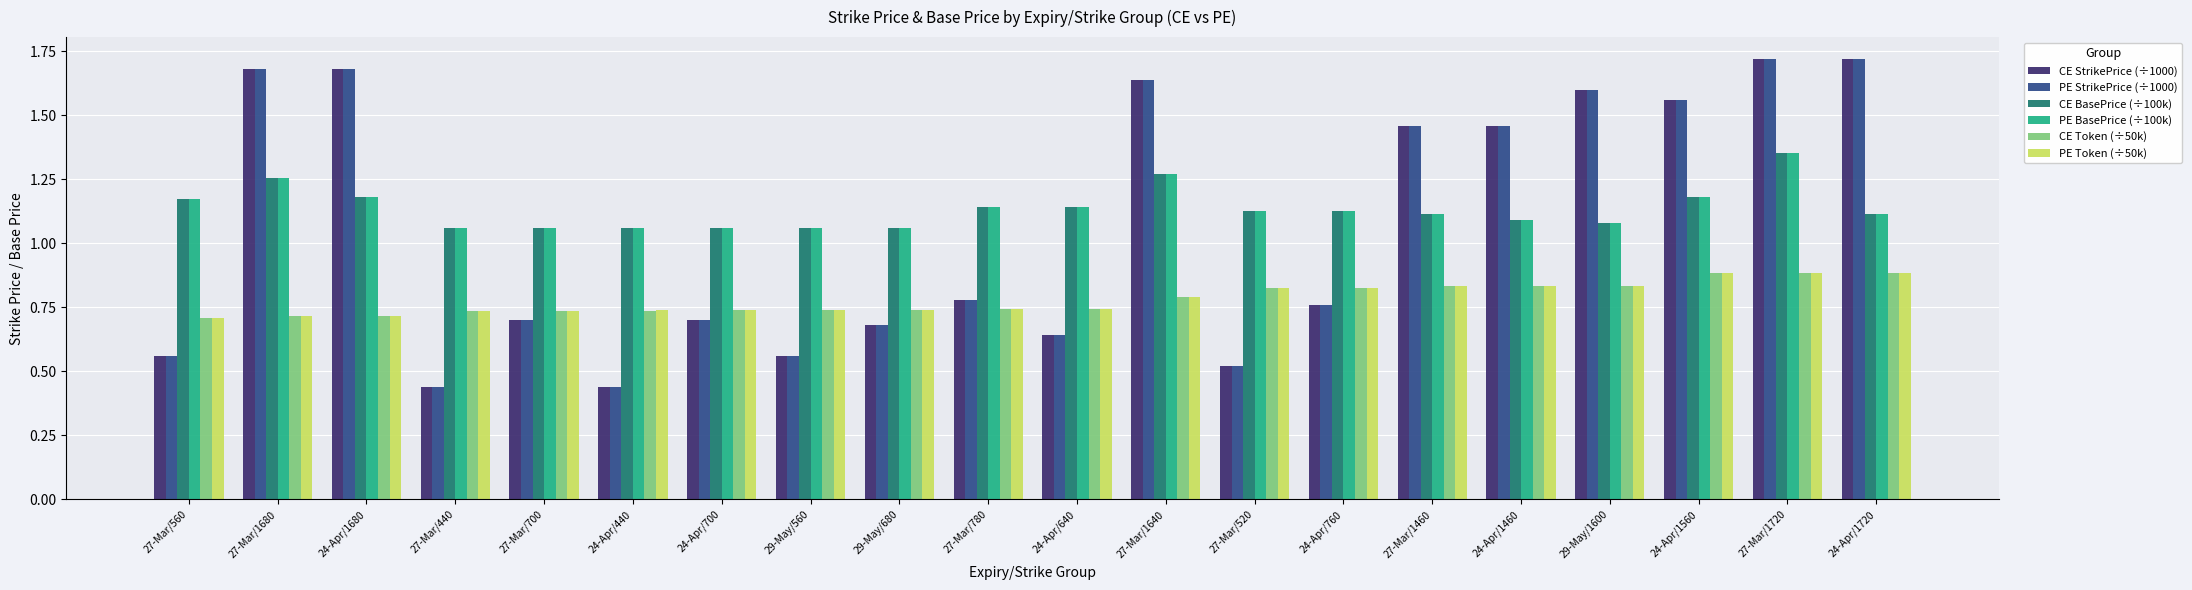

The value of PE Token (÷50k) at 27-Mar/1640 is 0.8. True or false?

True